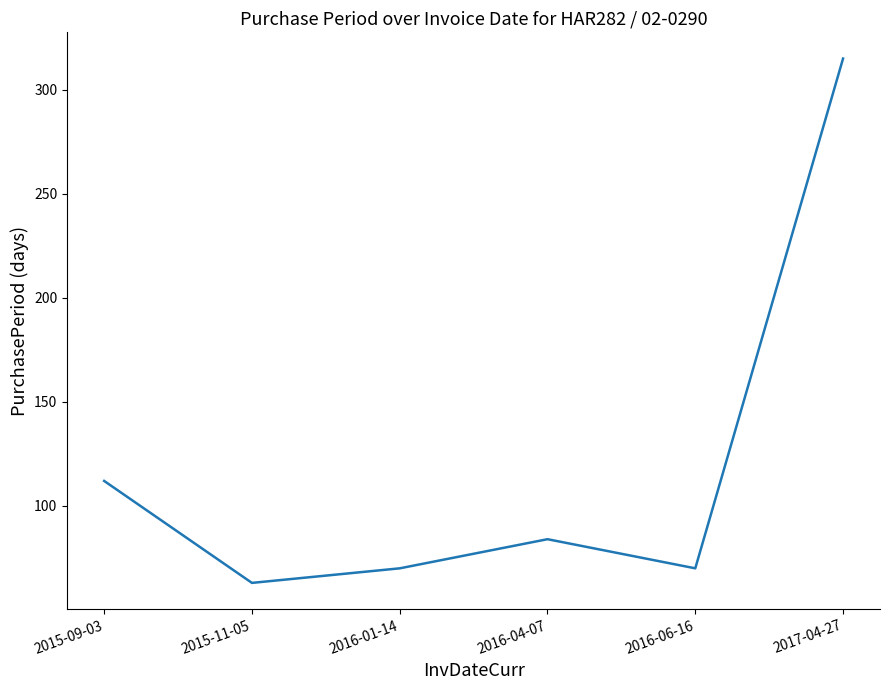

Between 2017-04-27 and 2016-06-16, which is larger?

2017-04-27